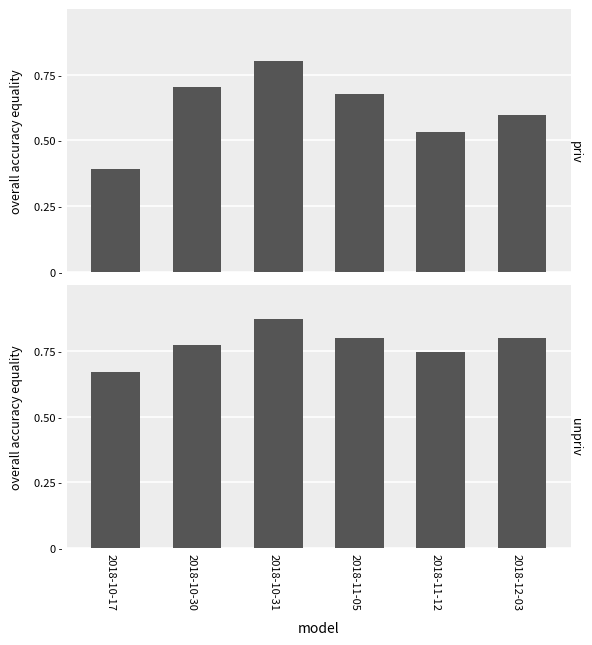

What is the sum of all unpriv values?

4.7